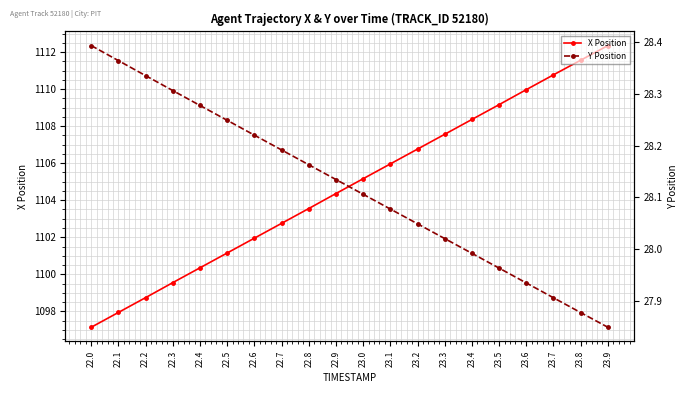

How many distinct data groups are displayed?

2